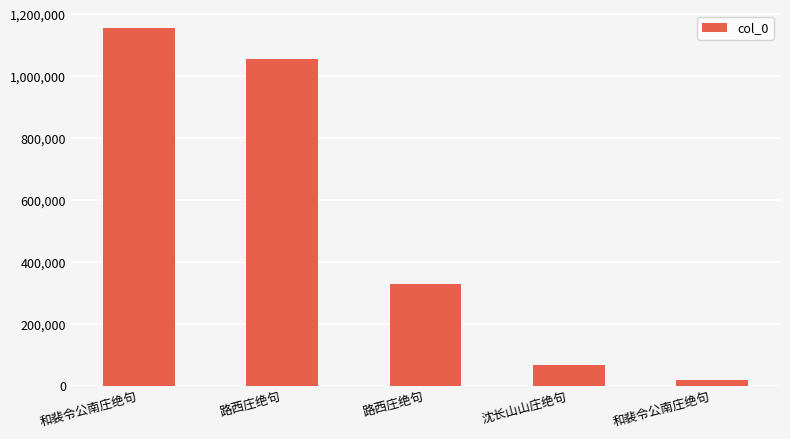

What is the difference between the second highest and second lowest values?

989757